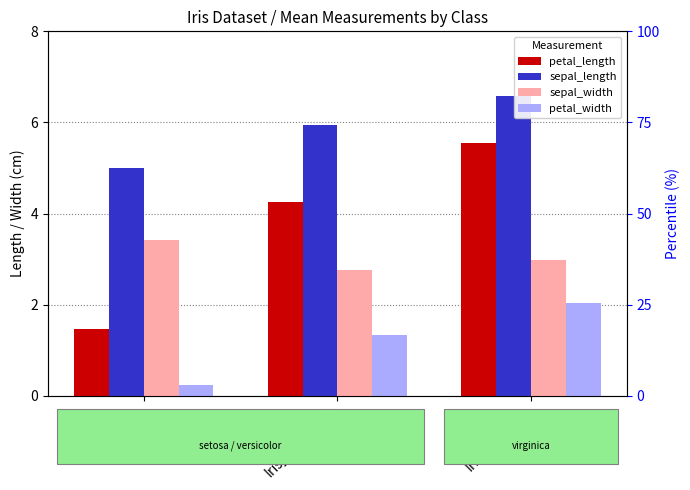

What is the total value across all series at Iris_versicolor?

14.3